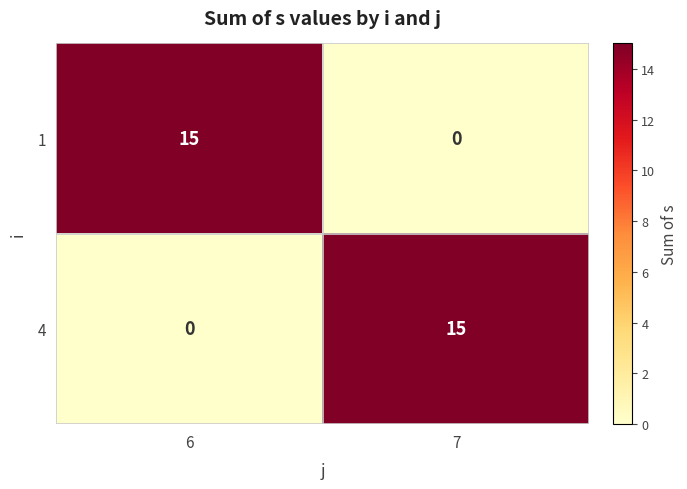

How many data points does each series have?

2